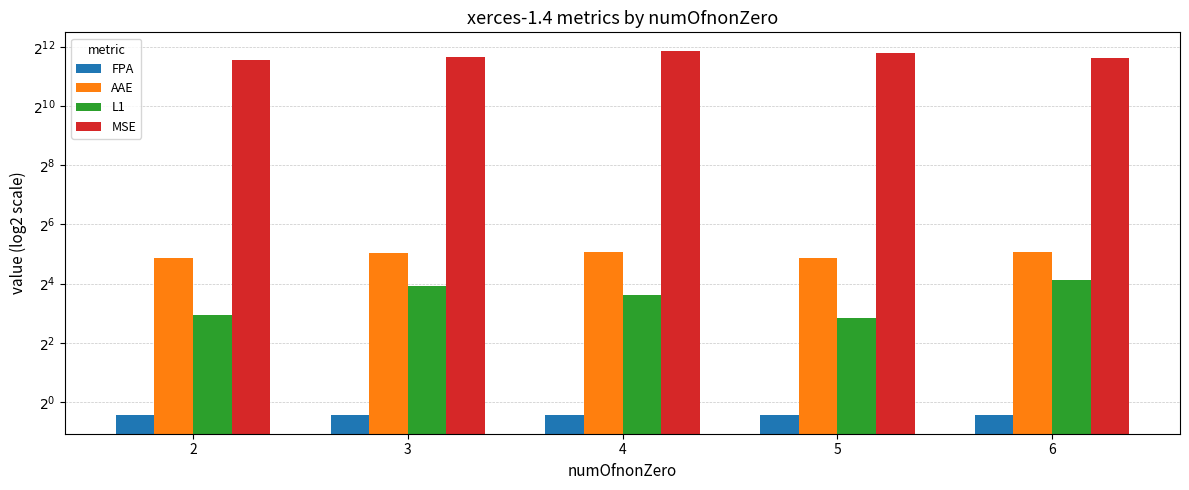

The L1 series shows 17.3 at 6. True or false?

True